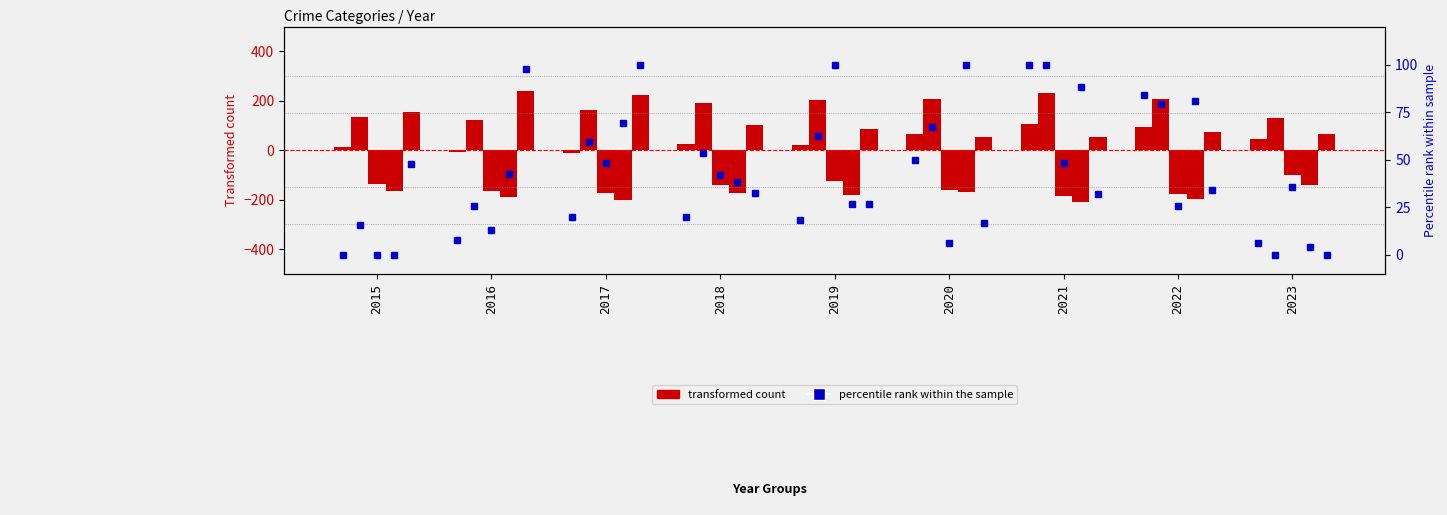

How many data points in Aggravated Assault are above 25?

5